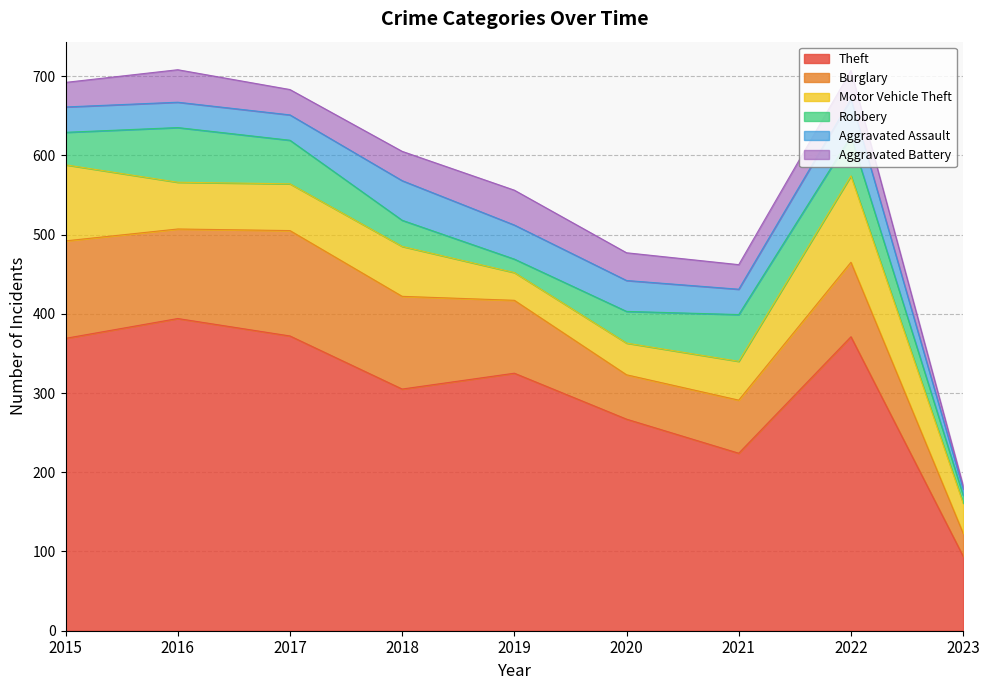

Which has a higher value, 2023 or 2018?

2018